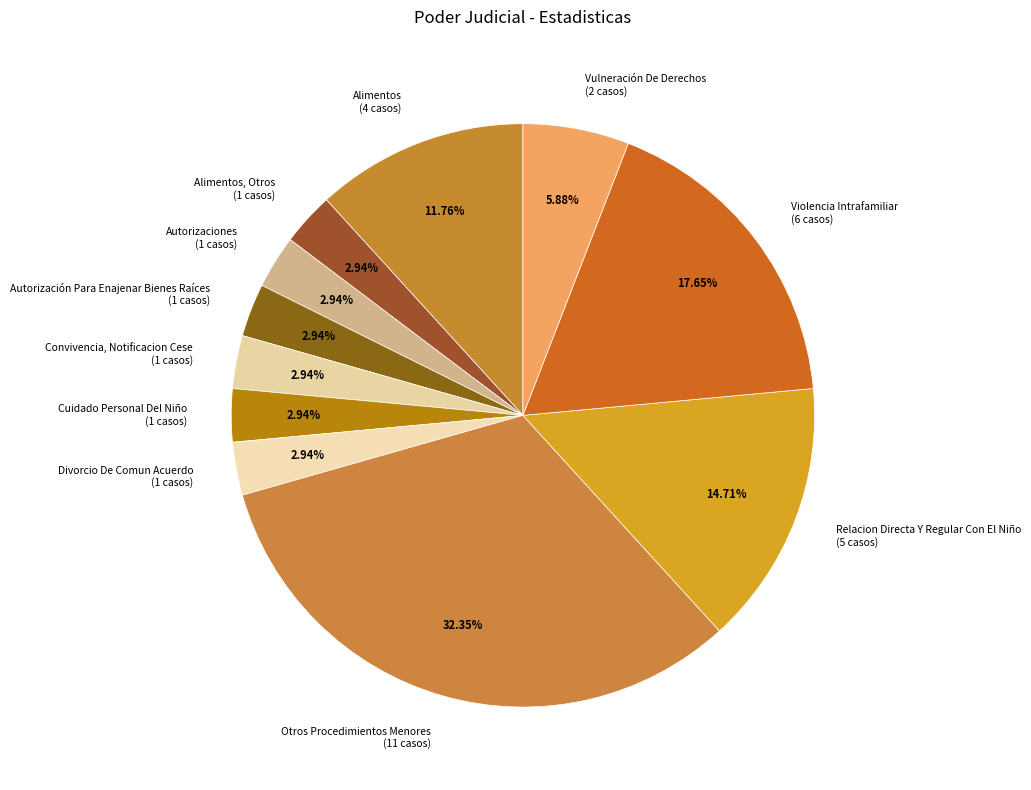

Approximately how many times larger is the value at Vulneración De Derechos compared to Cuidado Personal Del Niño?

2.0